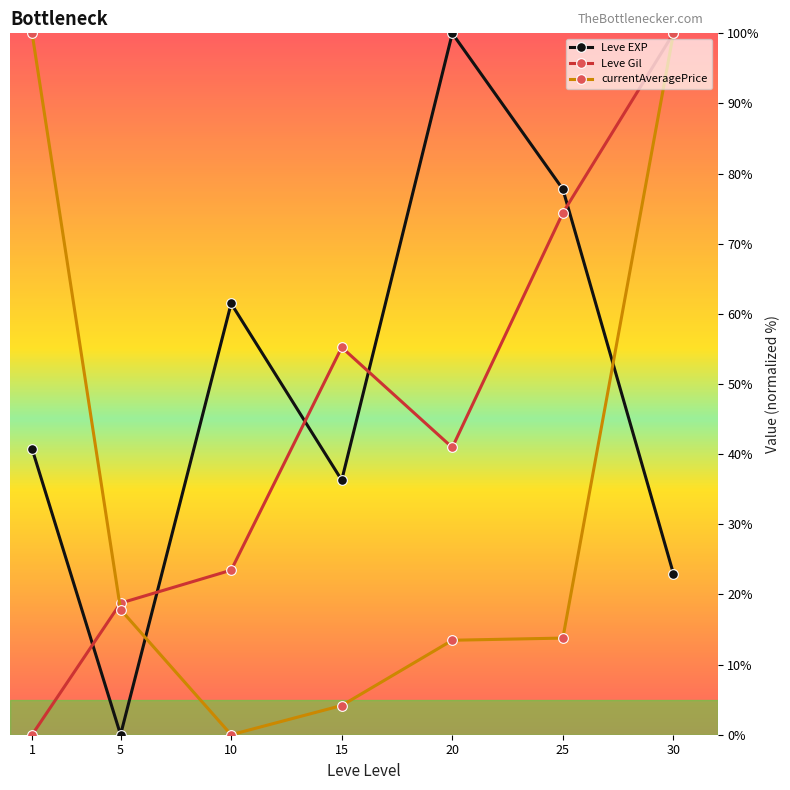

What is the sum of the Leve EXP values at 5 and 10?

61.5